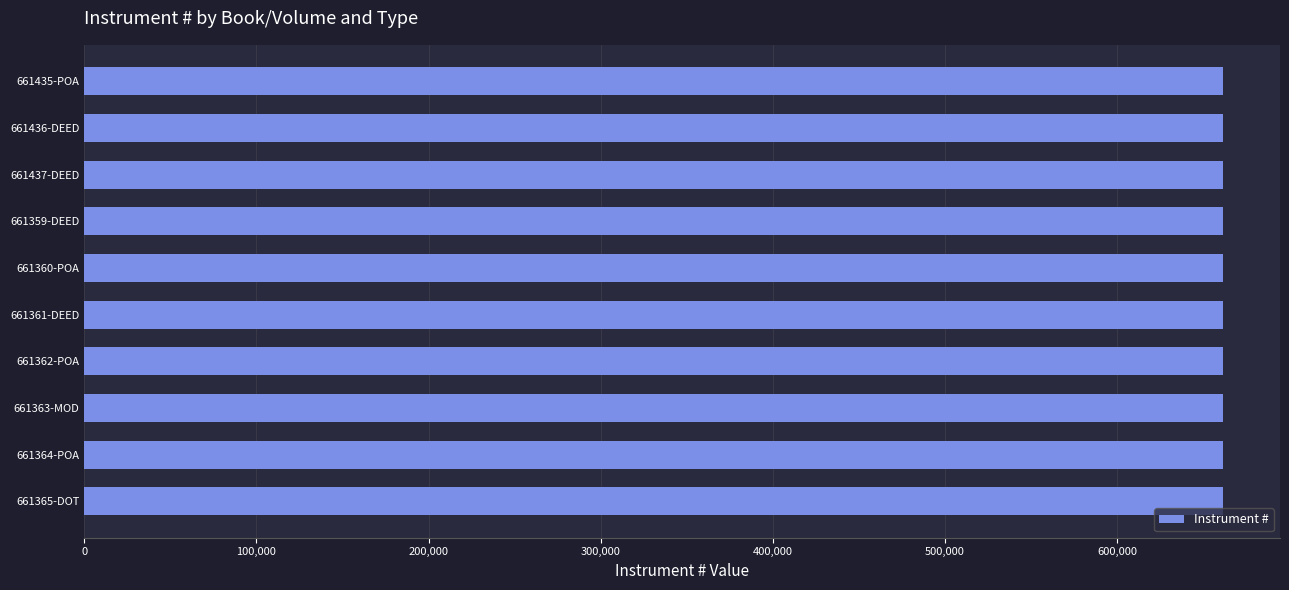

What is the sum of all values?

6613842